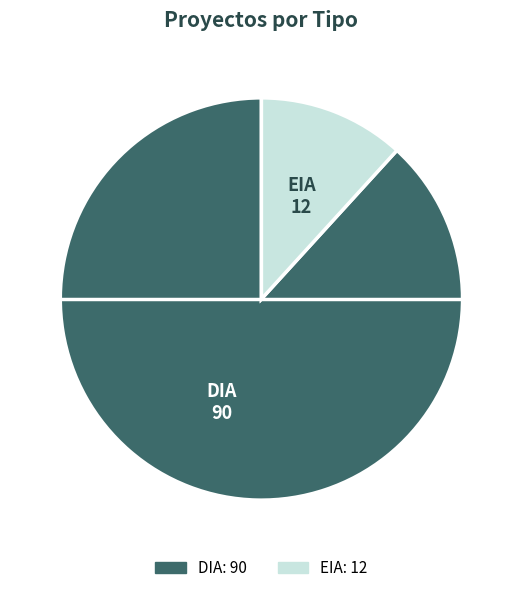

Do EIA and DIA together represent more than half of the pie?

Yes